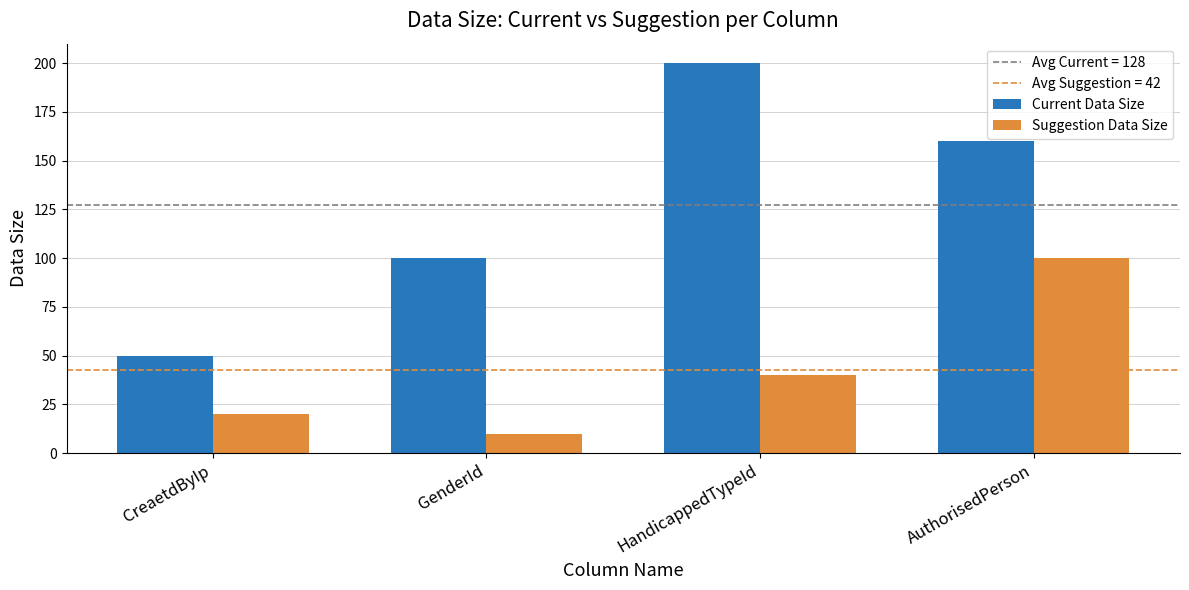

Is the value of Current Data Size at CreaetdByIp greater than the value of Suggestion Data Size at HandicappedTypeId?

Yes